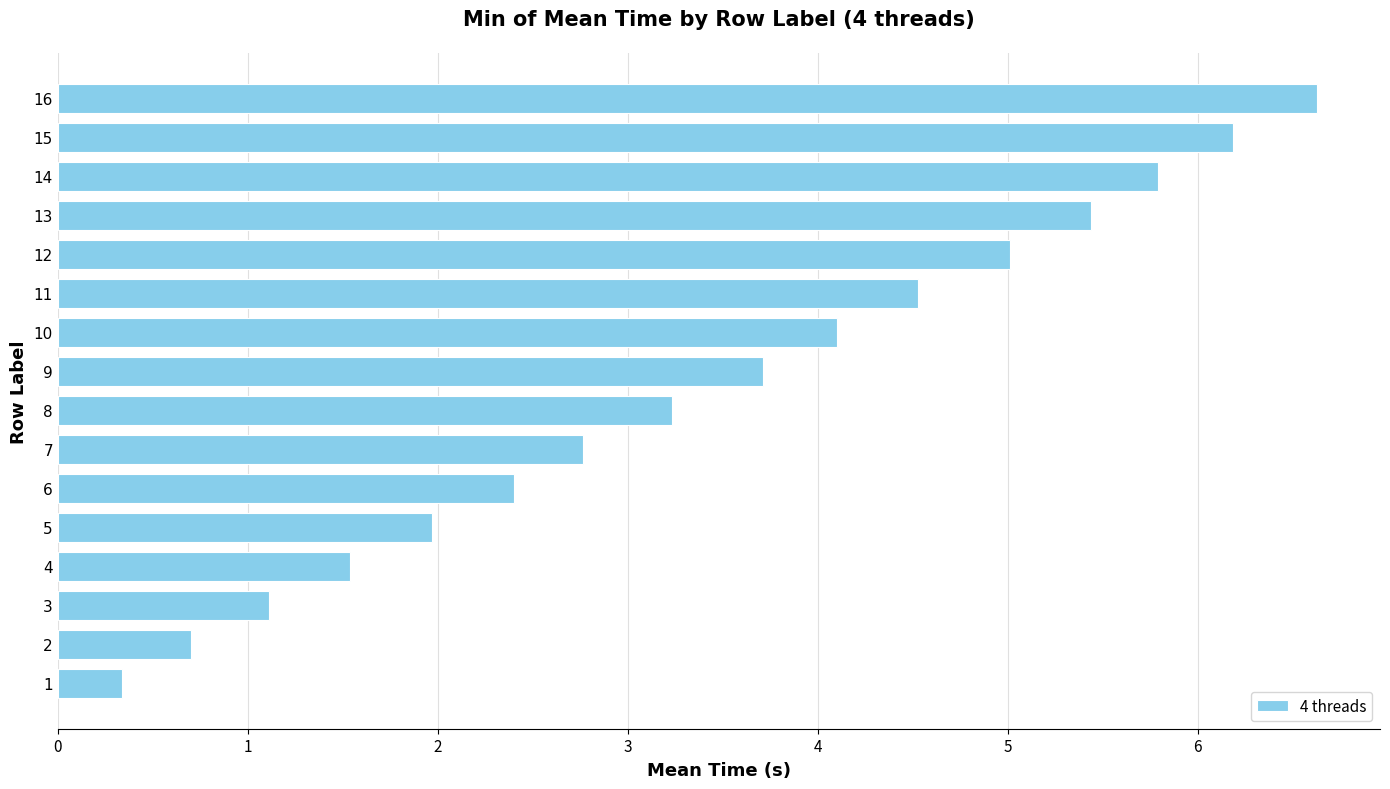

What is the average value?

3.5